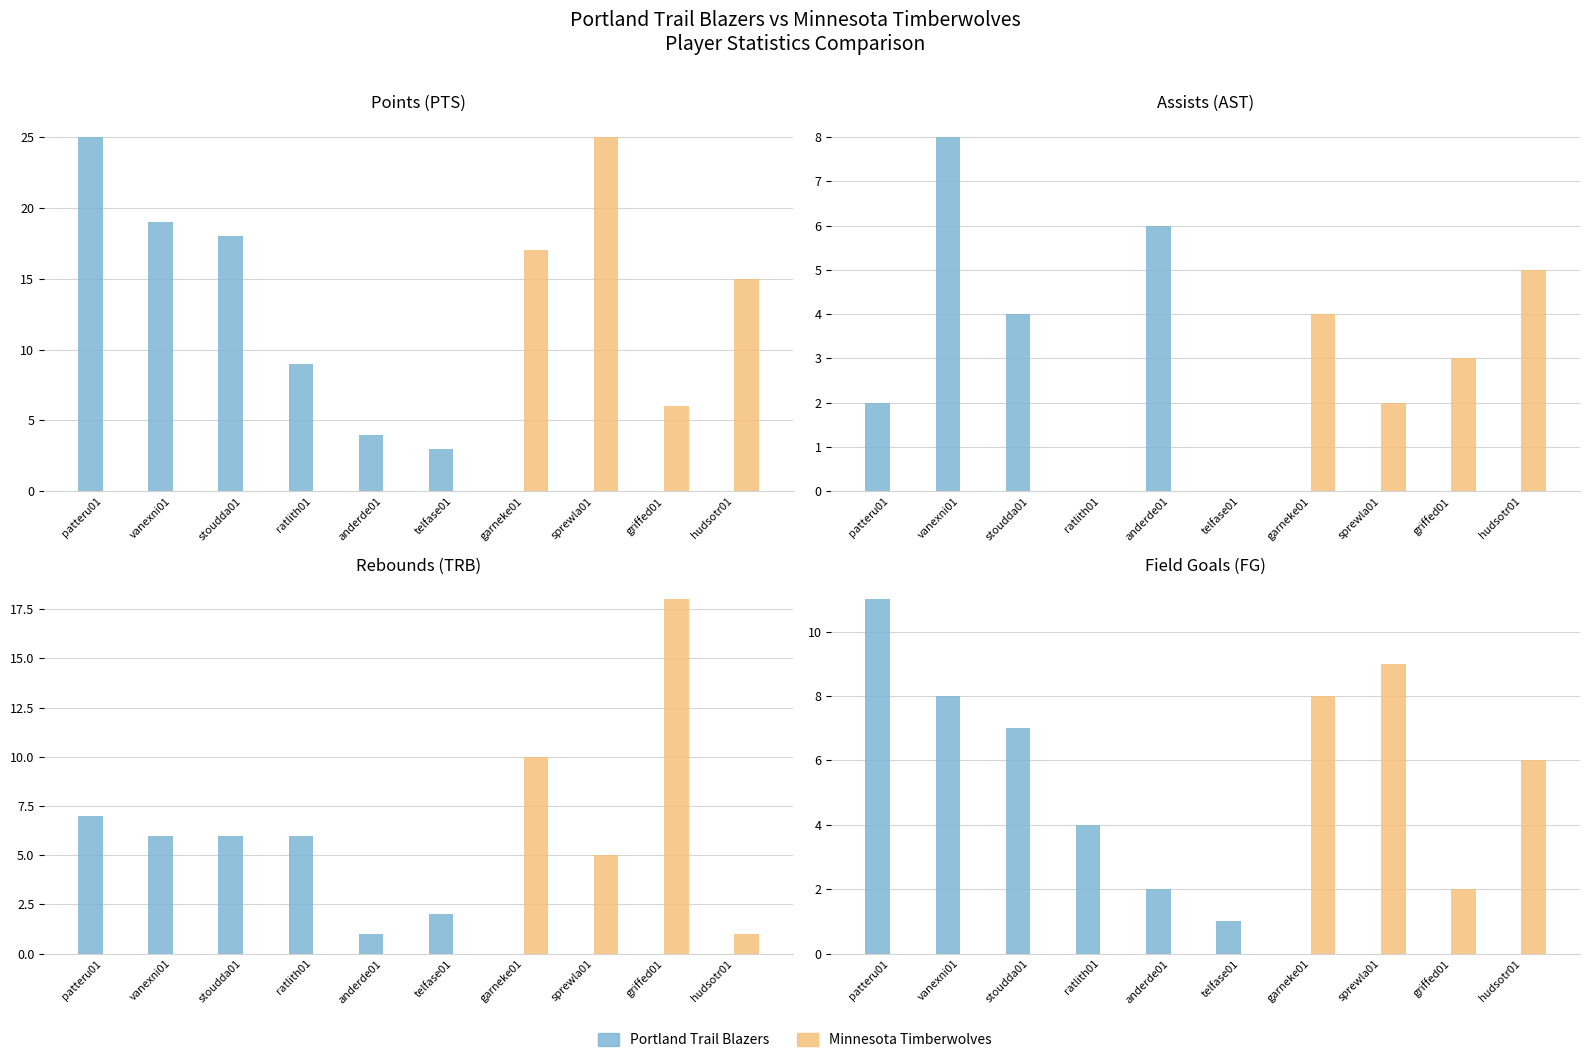

True or false: Minnesota Timberwolves has a value of 0 at telfase01.

True